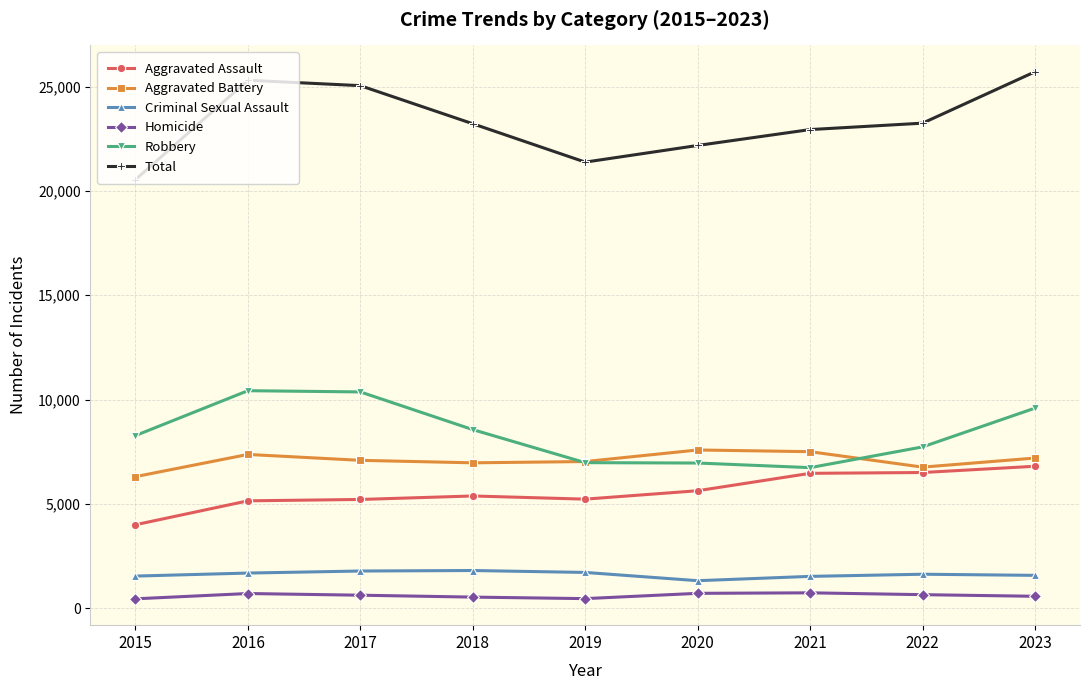

Does the chart display data point markers on the line(s)?

Yes